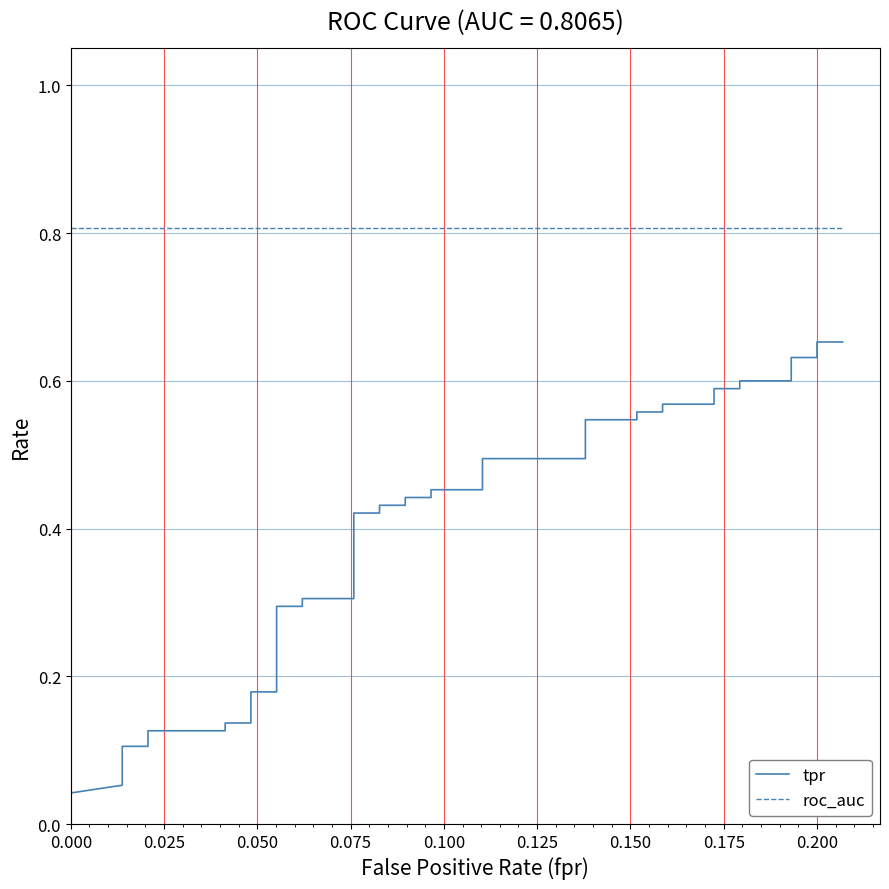

Between 26 and 36, which is larger?

36